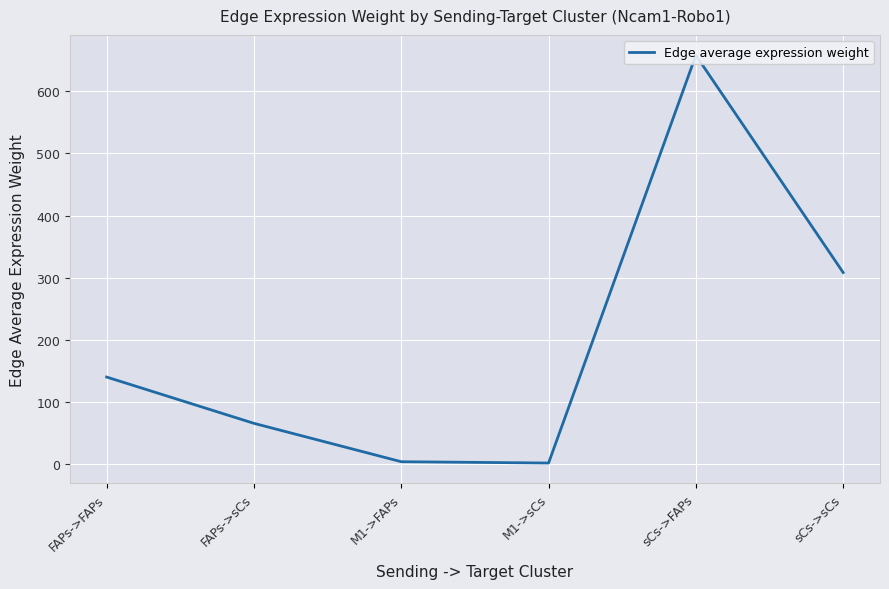

Is this an area chart (filled region under the line)?

No